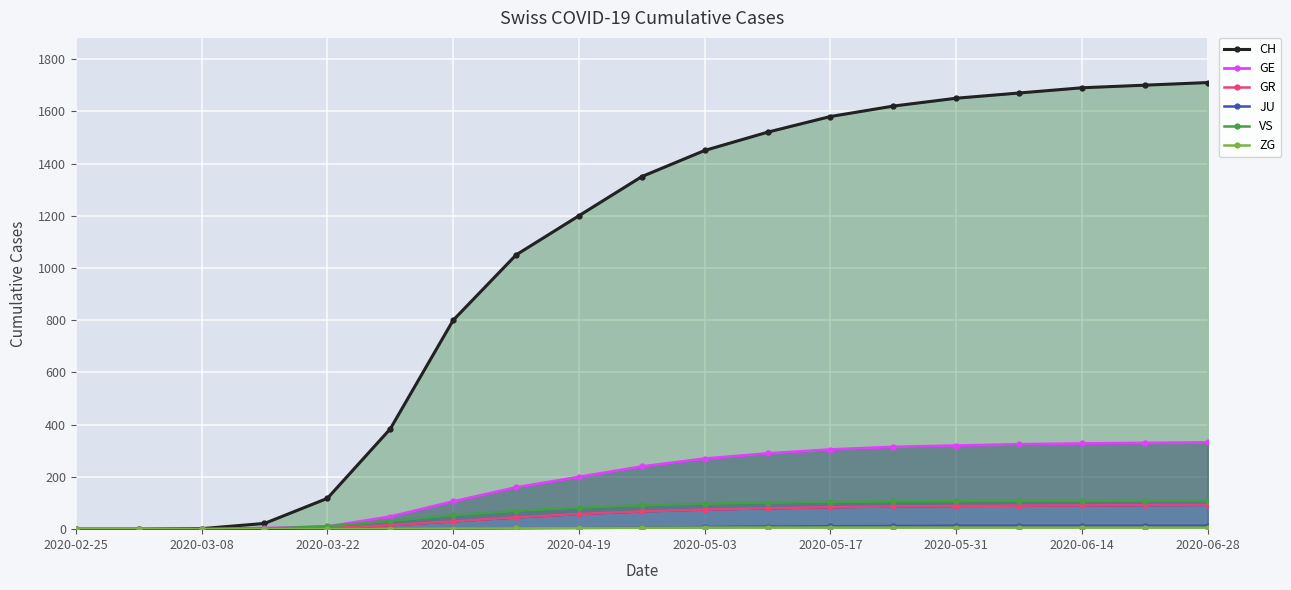

Reading left to right, what are all the values shown in this chart?

CH: 0	0	2	22	118	384	800	1050	1200	1350	1450	1520	1580	1620	1650	1670	1690	1700	1710
GE: 0	0	0	4	10	48	106	160	200	240	270	290	305	315	320	325	328	330	332
GR: 0	0	0	0	4	15	30	45	58	68	75	80	84	87	89	90	91	92	93
JU: 0	0	0	0	0	0	0	2	4	6	8	10	11	12	13	13	13	13	13
VS: 0	0	0	2	11	31	53	70	82	91	97	101	104	106	107	108	108	109	109
ZG: 0	0	0	0	0	1	2	3	4	5	6	6	6	6	6	6	6	6	6